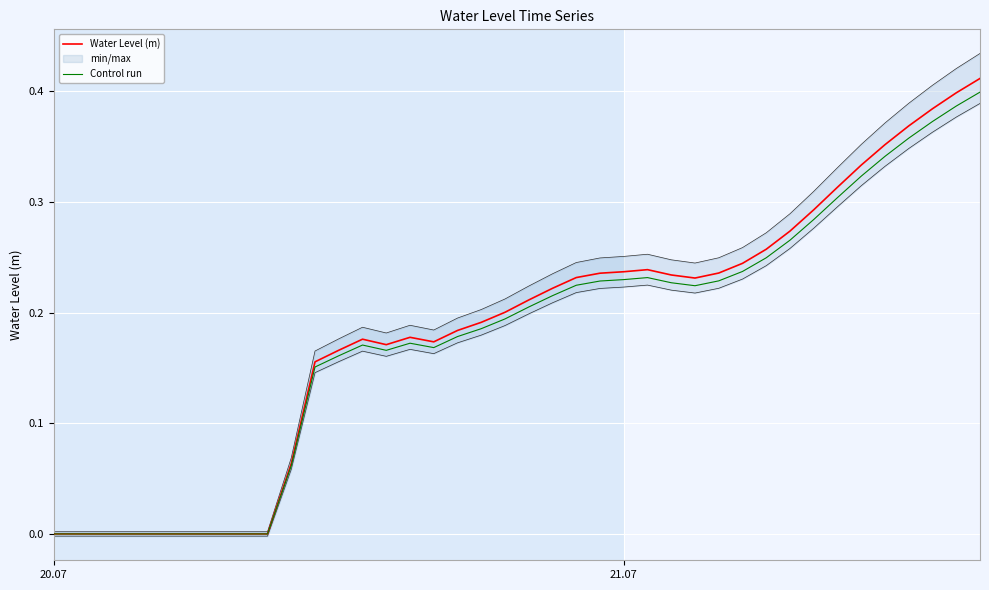

What is the difference between the maximum and minimum values in the Water Level (m) series?

0.4